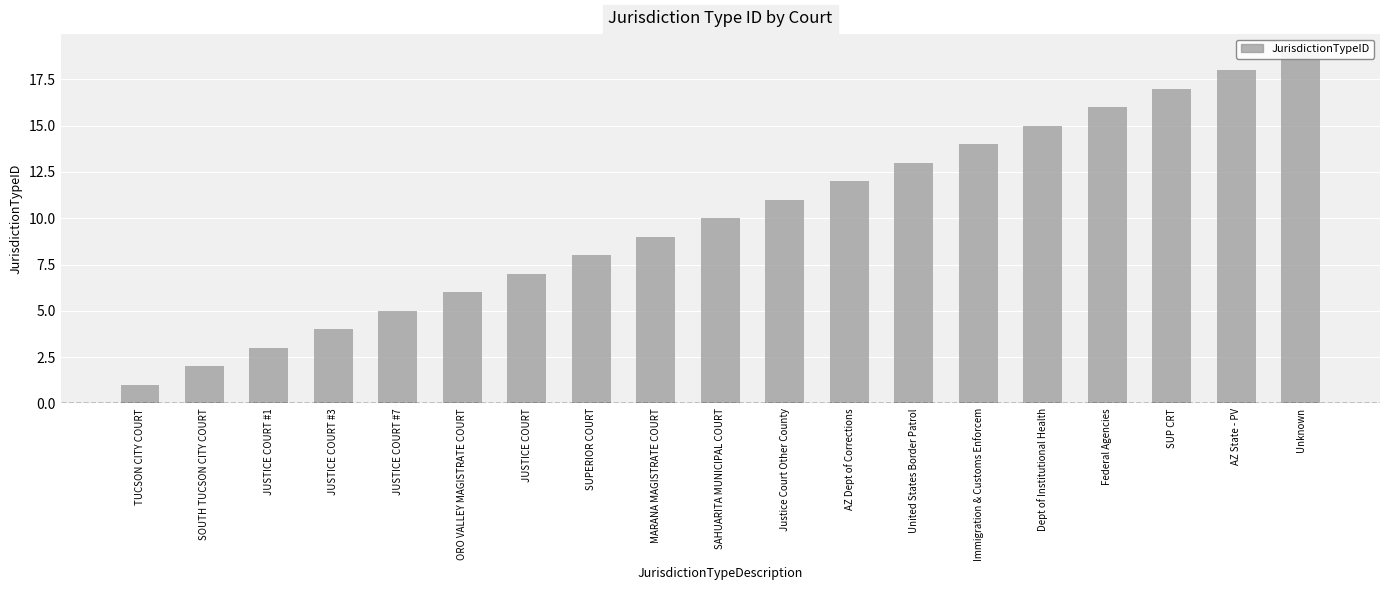

What position from the left is Federal Agencies?

16